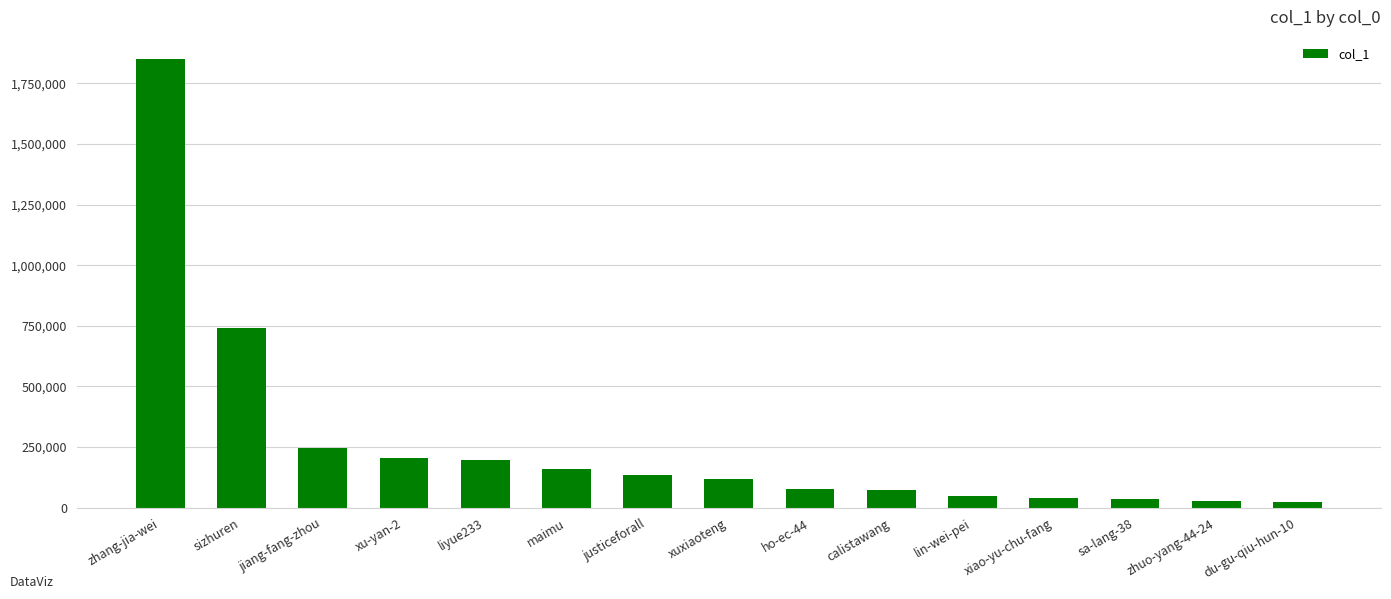

Where is the data nearest to the value 935309?

sizhuren